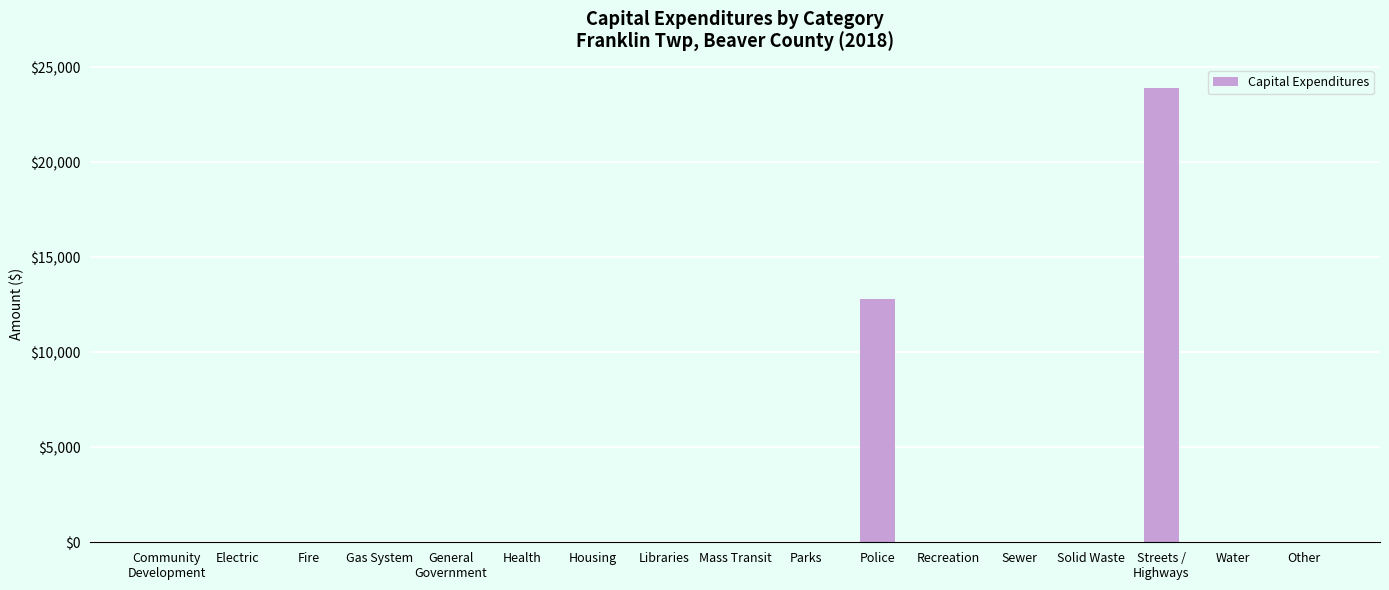

Reading left to right, what are all the values shown in this chart?

0	0	0	0	0	0	0	0	0	0	12789	0	0	0	23931	0	0